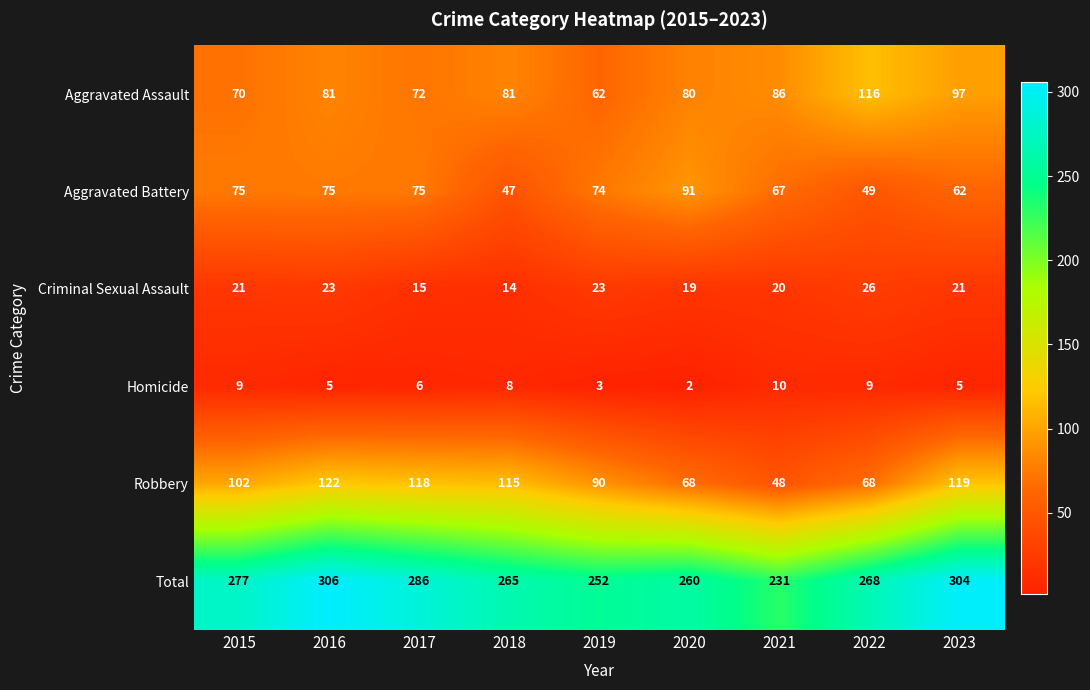

Where is Aggravated Assault nearest to the value 89?

2021